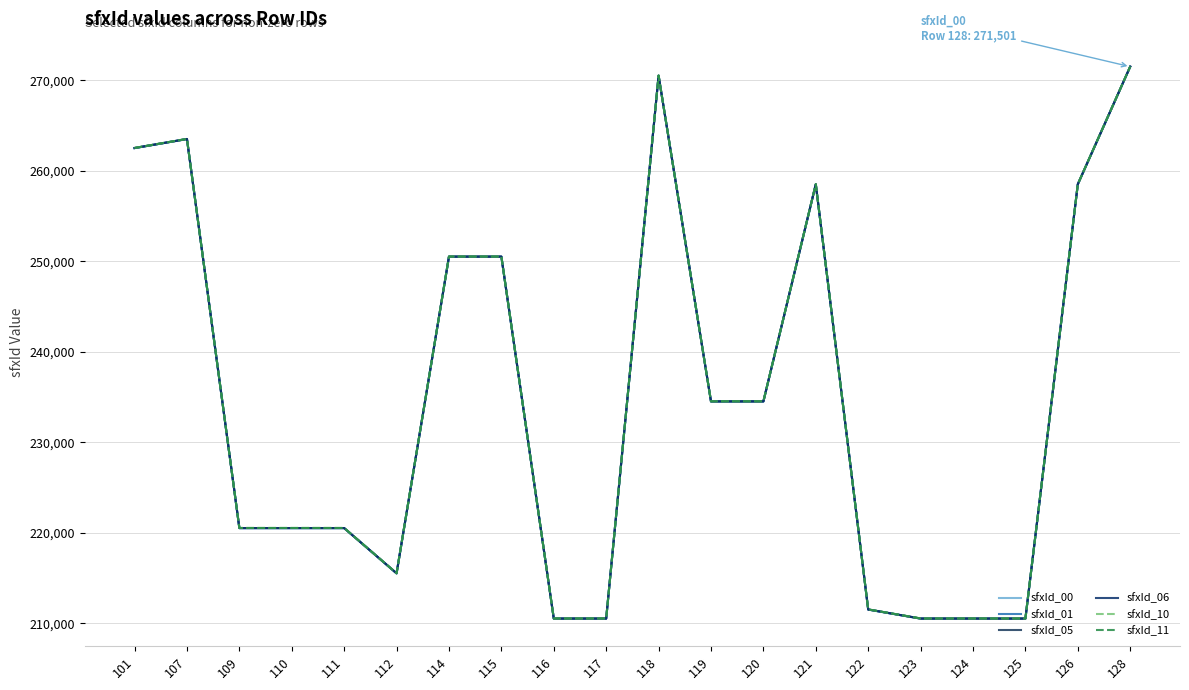

How many lines are shown in the chart?

6